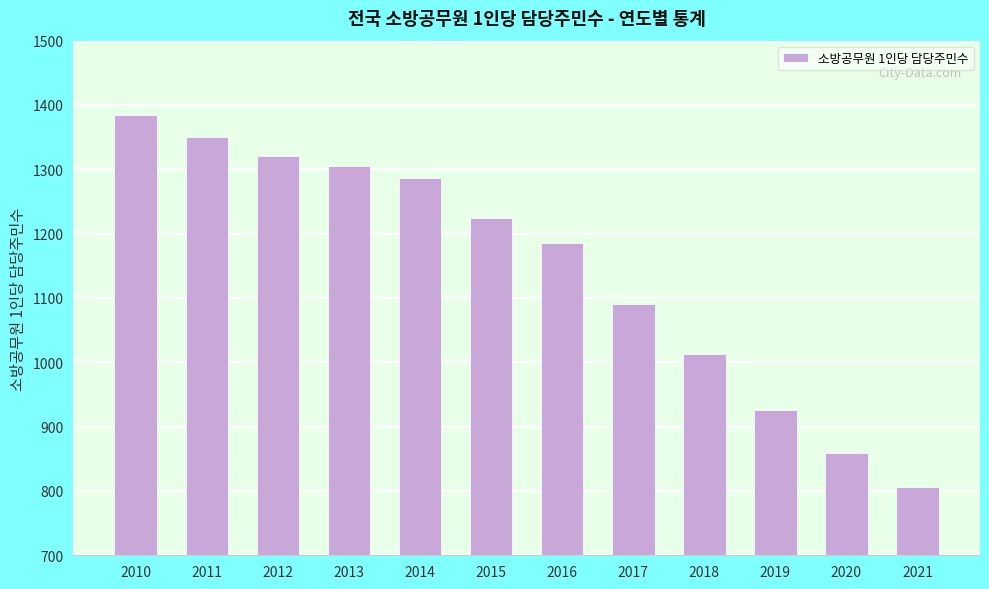

What is the average value?

1146